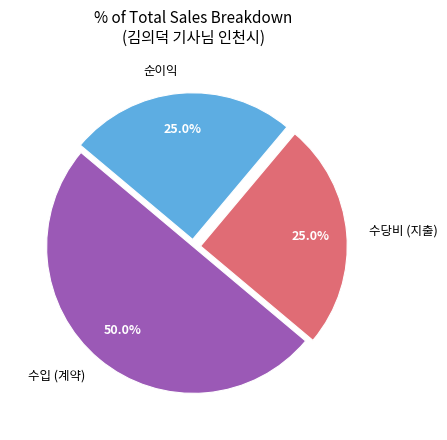

Which category accounts for the majority?

수입 (계약)